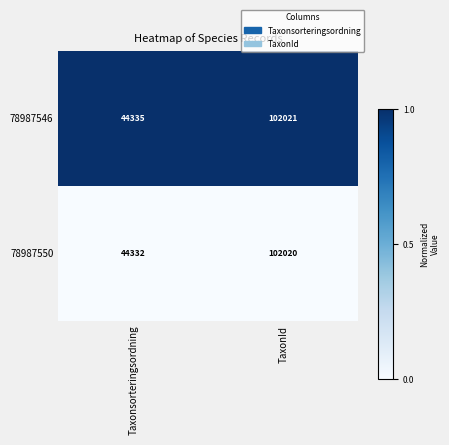

True or false: 78987550 has a value of 44332 at Taxonsorteringsordning.

True